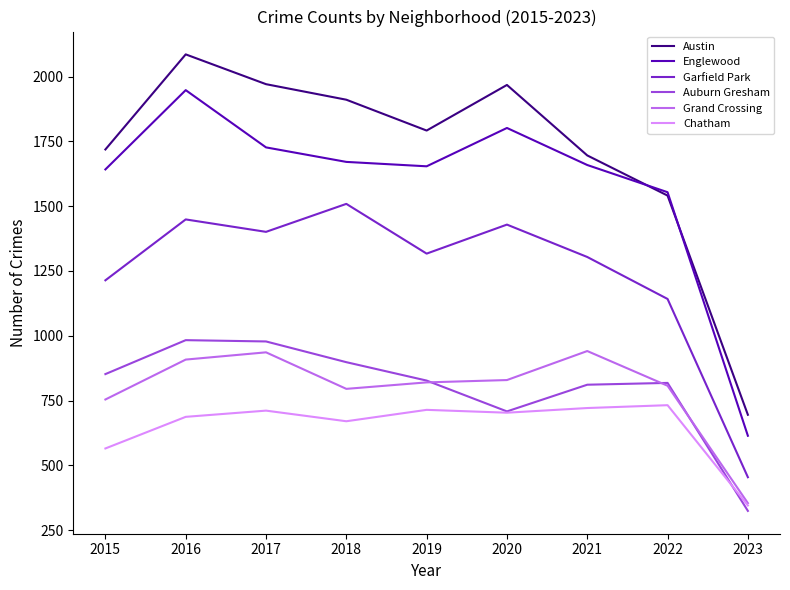

At which category is the sum across all series the highest?

2016